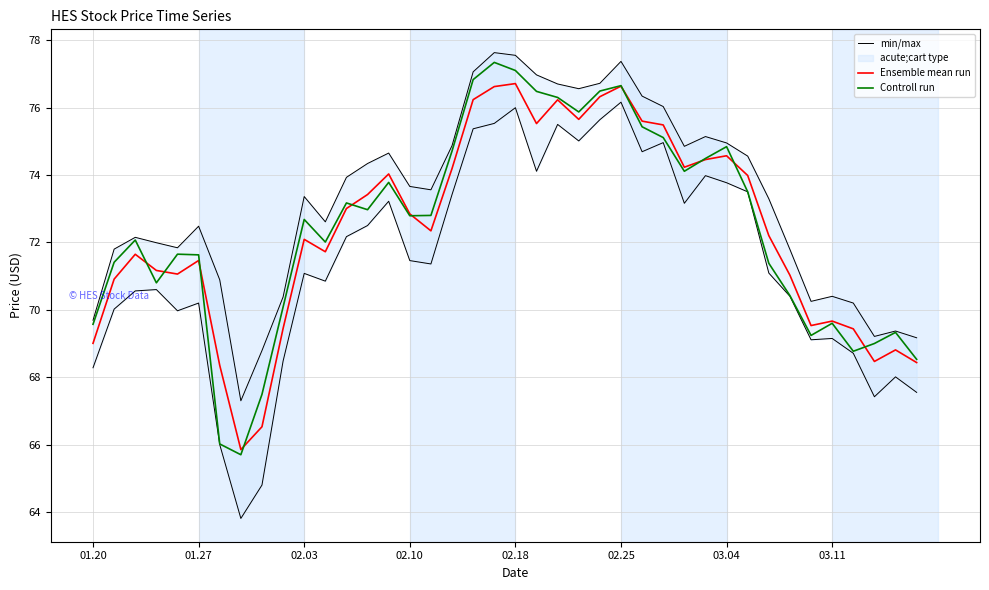

True or false: Controll run has a value of 72.7 at 02.03.

True